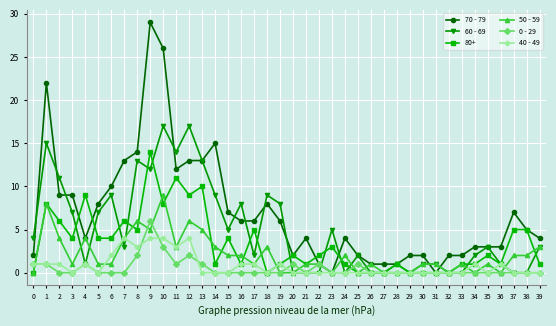

Where is the first local minimum for 50 - 59?

3